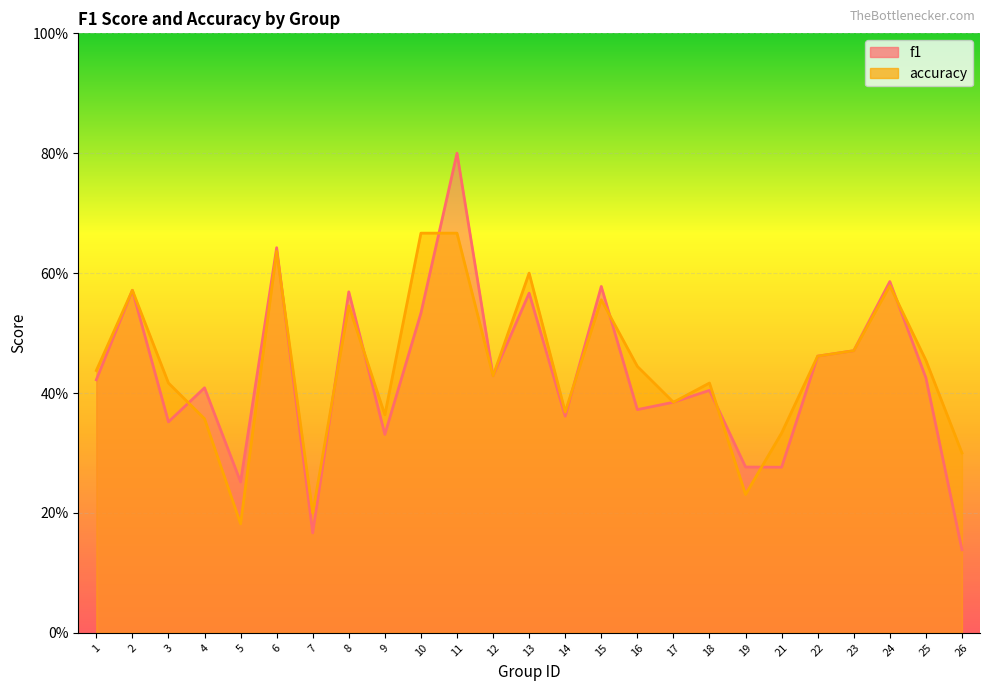

Reading left to right, what are all the values shown in this chart?

f1: 0.4	0.6	0.4	0.4	0.3	0.6	0.2	0.6	0.3	0.5	0.8	0.4	0.6	0.4	0.6	0.4	0.4	0.4	0.3	0.3	0.5	0.5	0.6	0.4	0.1
accuracy: 0.4	0.6	0.4	0.4	0.2	0.6	0.2	0.5	0.4	0.7	0.7	0.4	0.6	0.4	0.6	0.4	0.4	0.4	0.2	0.3	0.5	0.5	0.6	0.5	0.3